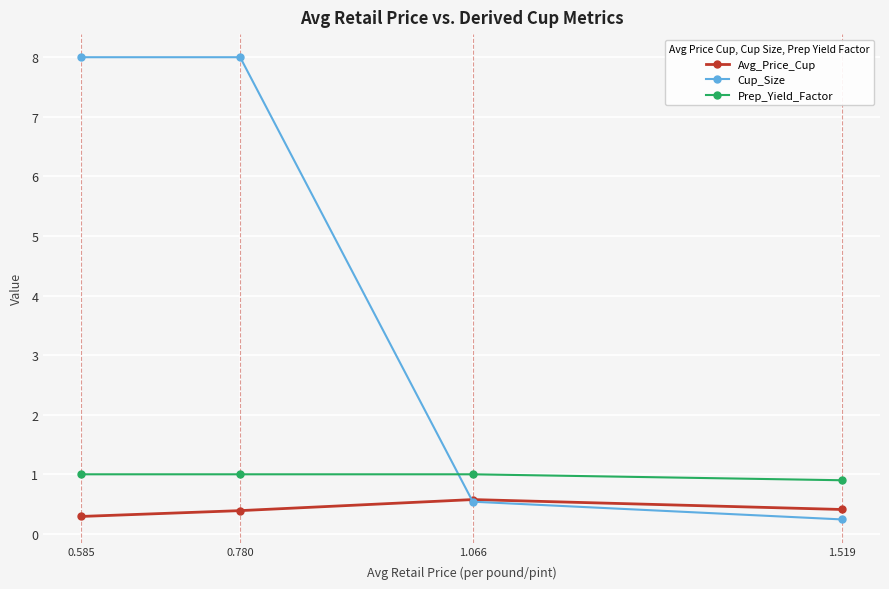

What are all the series names shown in the legend?

Avg_Price_Cup, Cup_Size, Prep_Yield_Factor